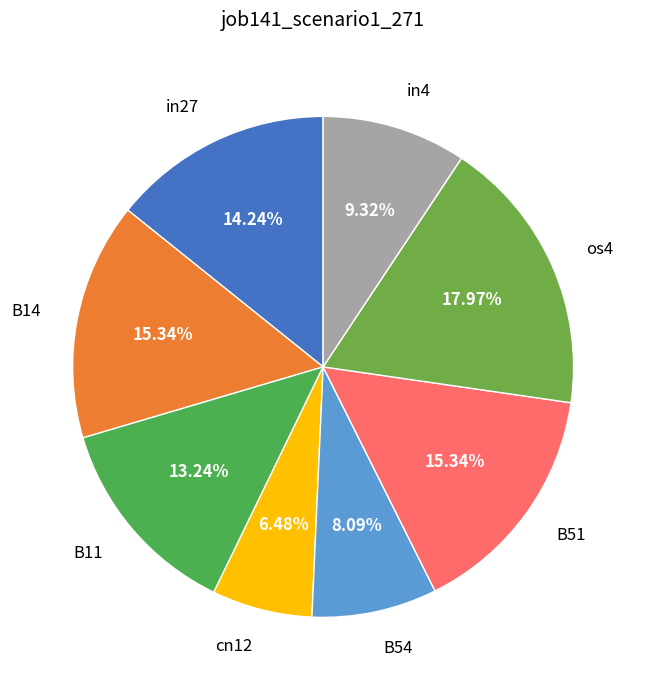

To the nearest percent, what percentage of the pie is B11?

13%